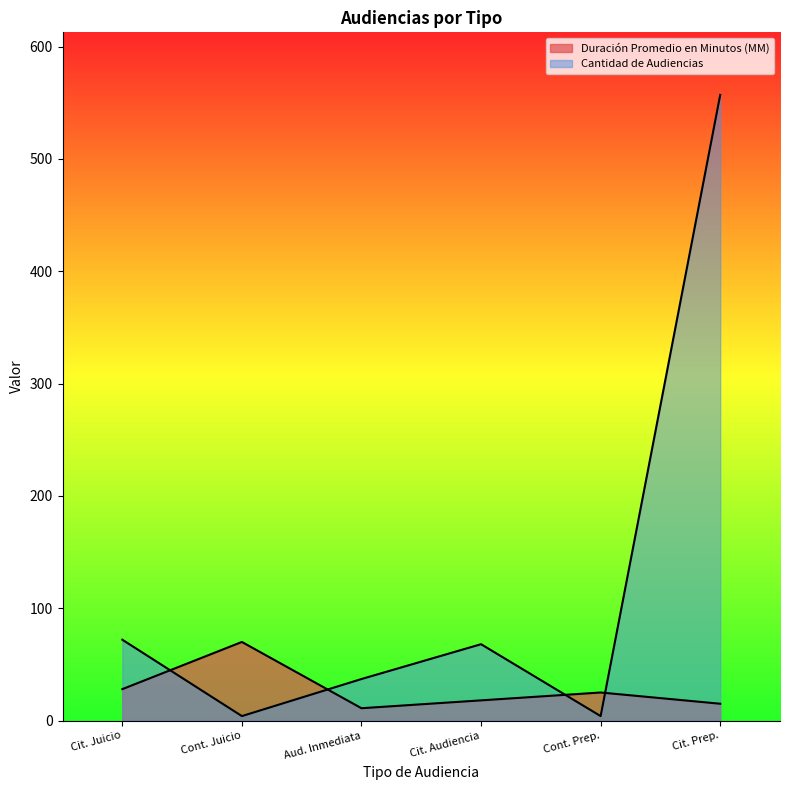

Reading right to left, list all the values displayed in this chart.

Duración Promedio en Minutos (MM): 15	25	18	11	70	28
Cantidad de Audiencias: 557	4	68	37	4	72